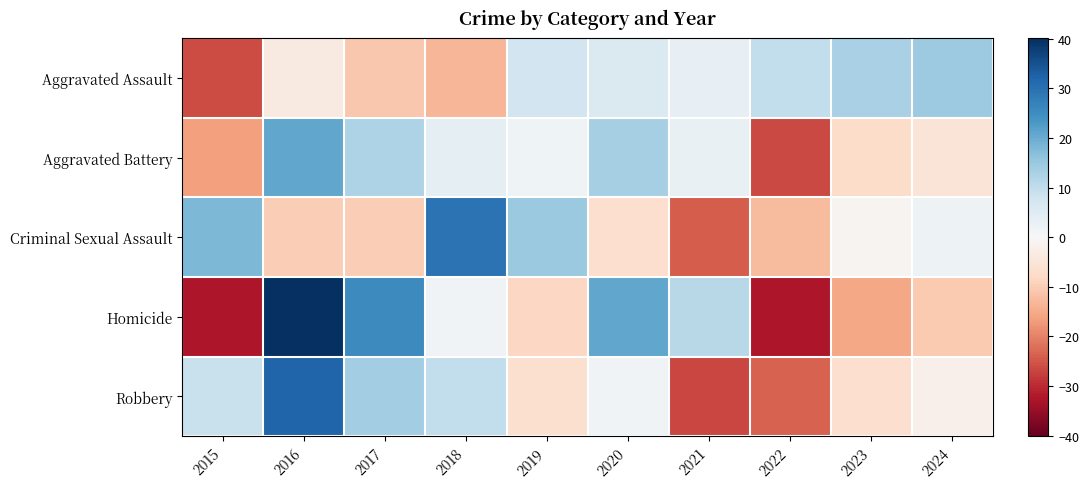

How many distinct data groups are displayed?

5